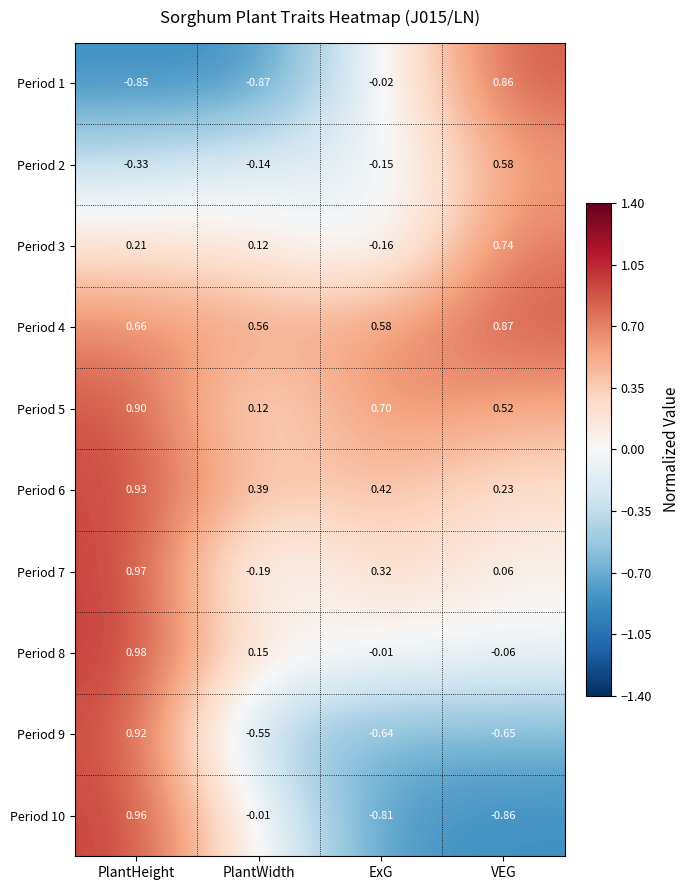

At which label does Period 7 first exceed 0?

PlantHeight